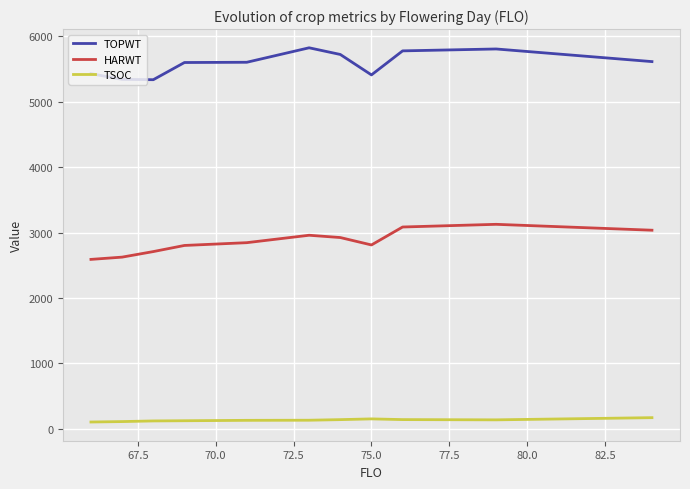

What is the sum of all TSOC values?

1455.5